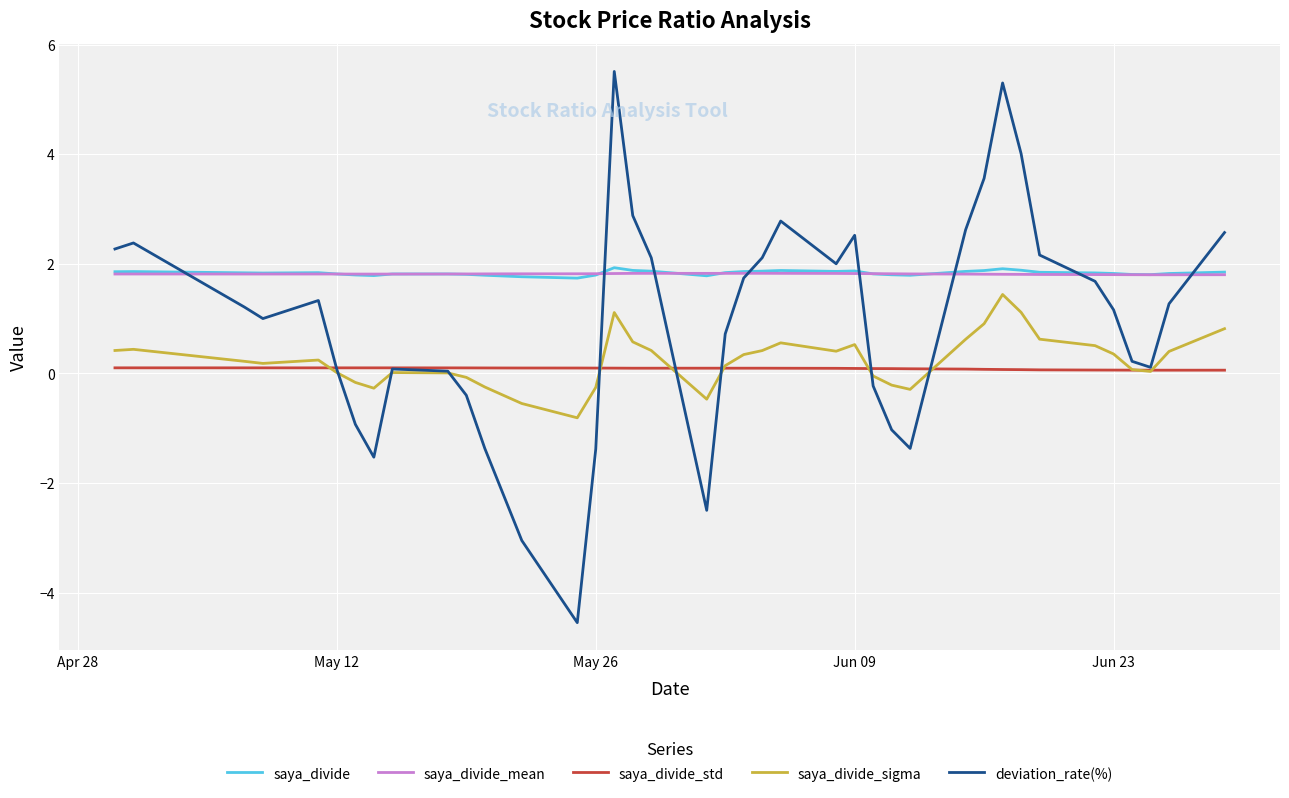

Which series has the widest spread of values?

deviation_rate(%)